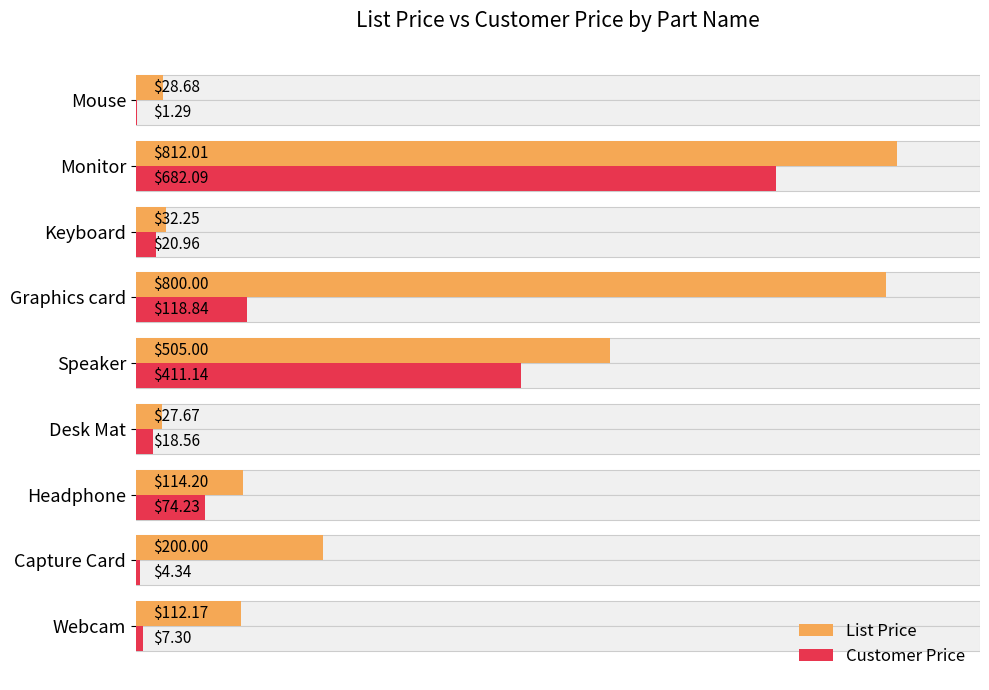

Does the chart contain stacked bars?

No